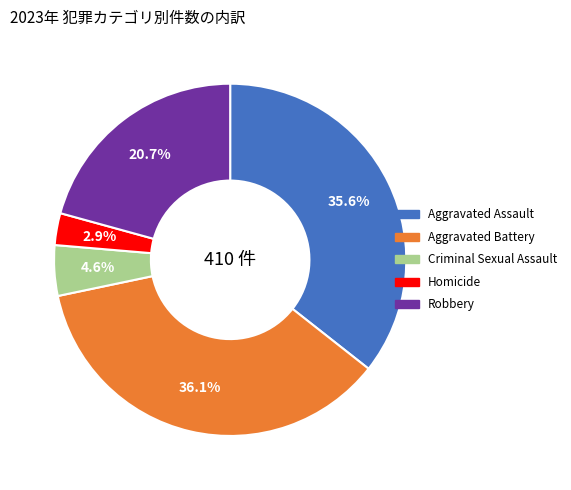

To the nearest percent, what percentage of the pie is Robbery?

21%